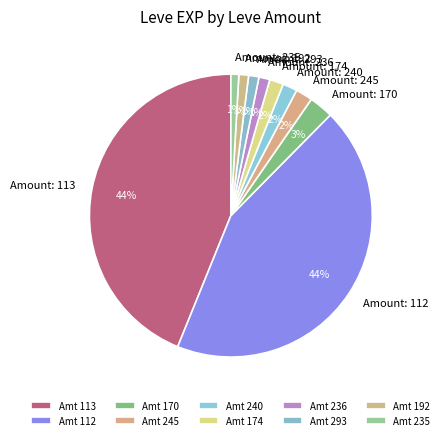

Do Amount: 174 and Amount: 240 together represent more than half of the pie?

No